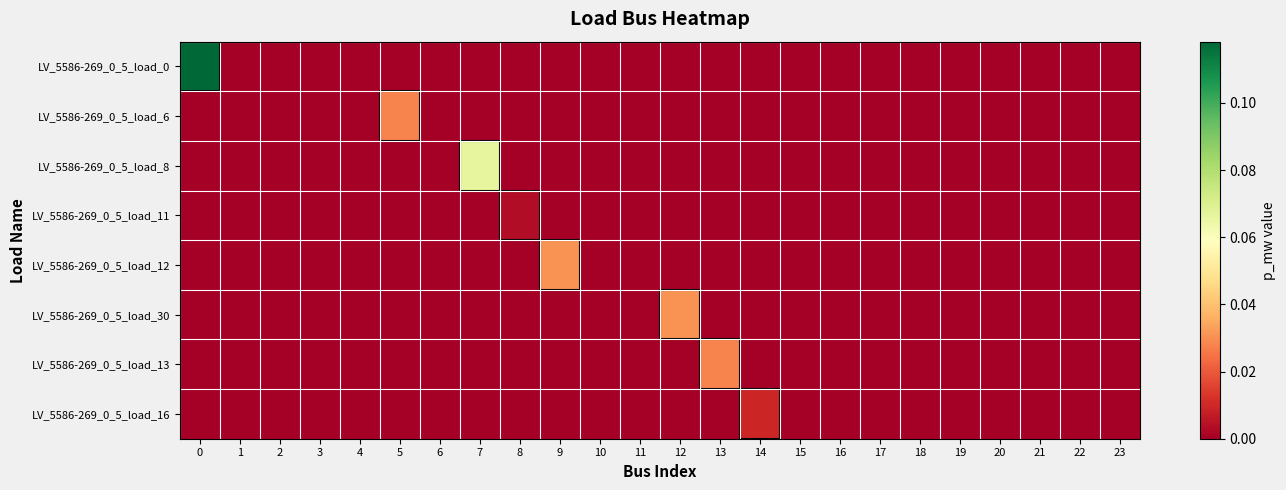

Count the number of data series in this chart.

8